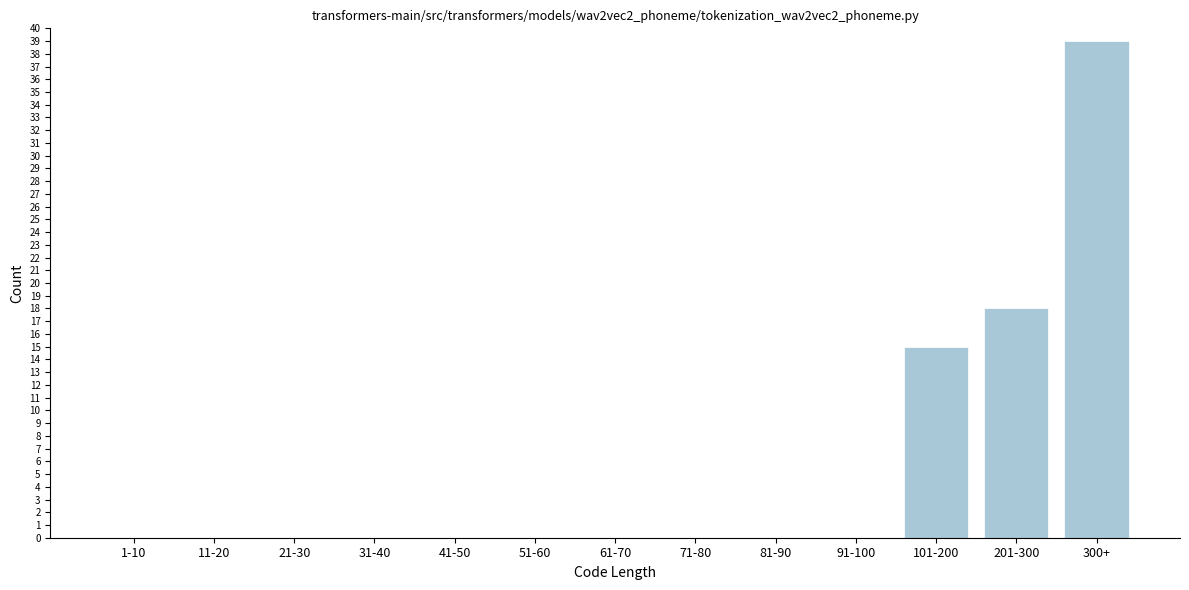

Reading left to right, extract all data points from this chart.

1-10=0	11-20=0	21-30=0	31-40=0	41-50=0	51-60=0	61-70=0	71-80=0	81-90=0	91-100=0	101-200=15	201-300=18	300+=39